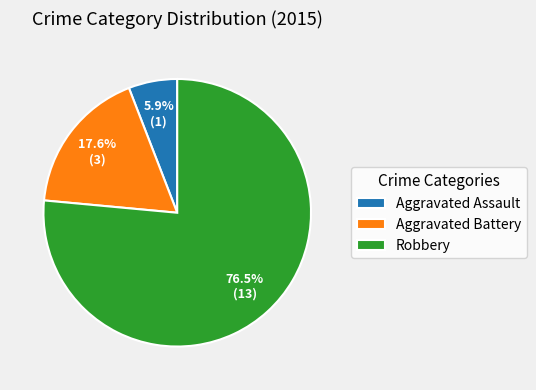

Which slice represents more than half of the pie?

Robbery